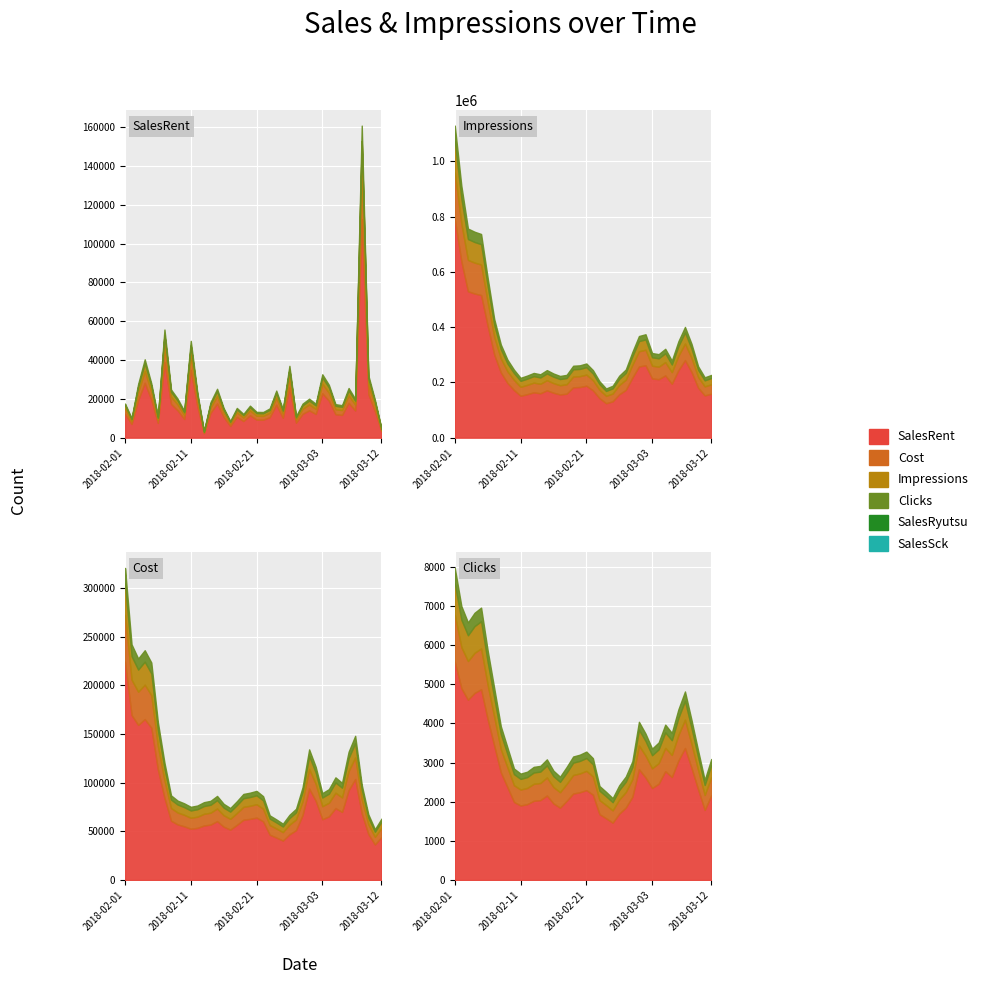

Which category has the lowest value in the SalesRyutsu series?

2018-02-01